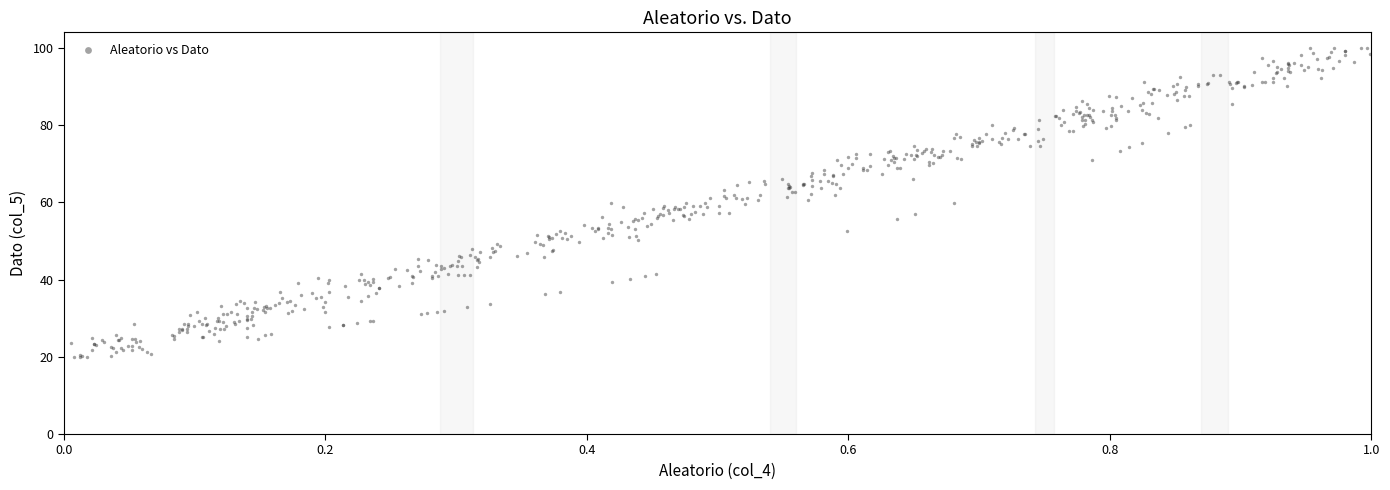

What is the range of X values (max minus min)?

1.0